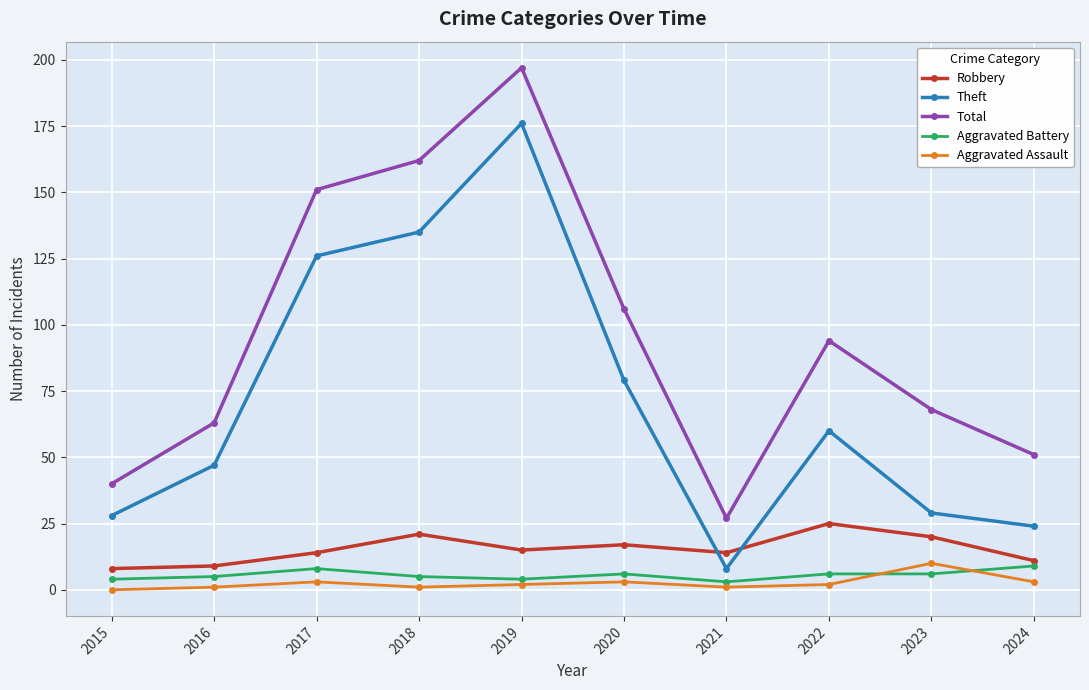

Where is Theft nearest to the value 92?

2020